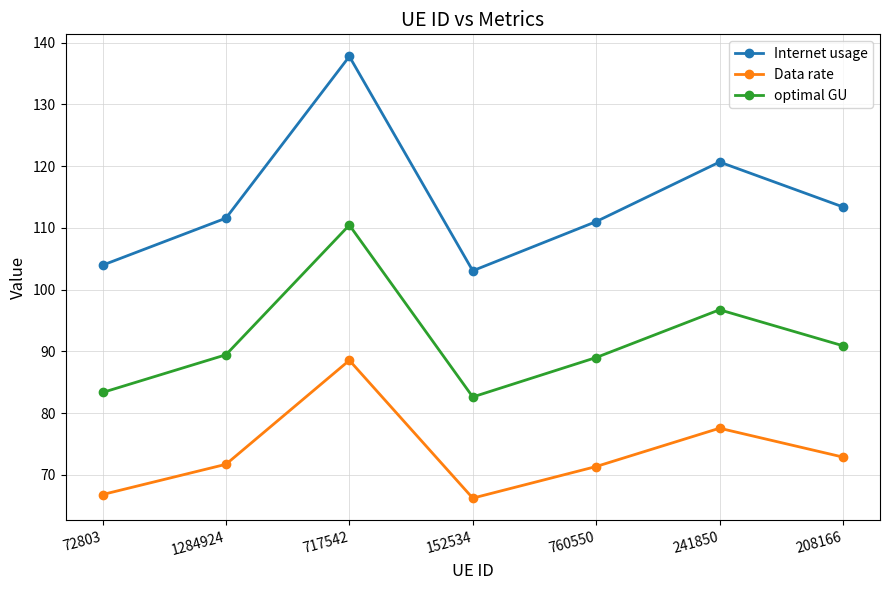

Reading left to right, extract all data points from this chart.

Internet usage: 72803=104.0	1284924=111.6	717542=137.8	152534=103.1	760550=111.0	241850=120.7	208166=113.4
Data rate: 72803=66.8	1284924=71.7	717542=88.6	152534=66.2	760550=71.4	241850=77.6	208166=72.9
optimal GU: 72803=83.4	1284924=89.5	717542=110.4	152534=82.6	760550=89.0	241850=96.7	208166=90.9